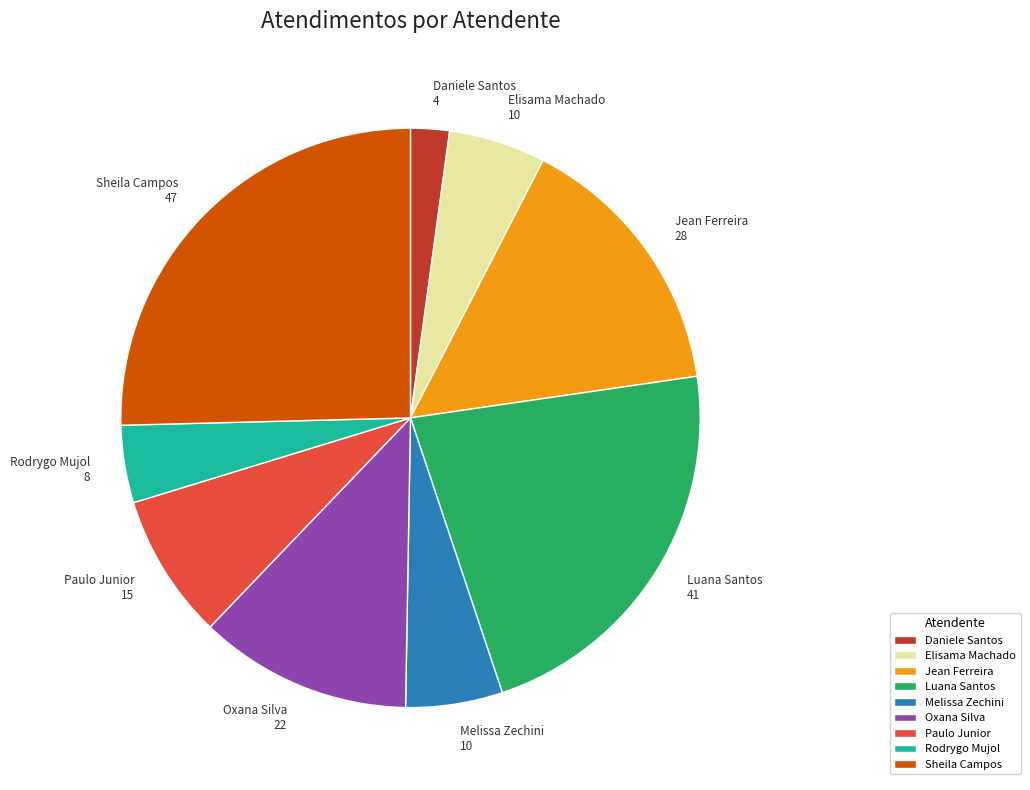

What is the ratio of the value at Sheila Campos to the value at Melissa Zechini?

4.7